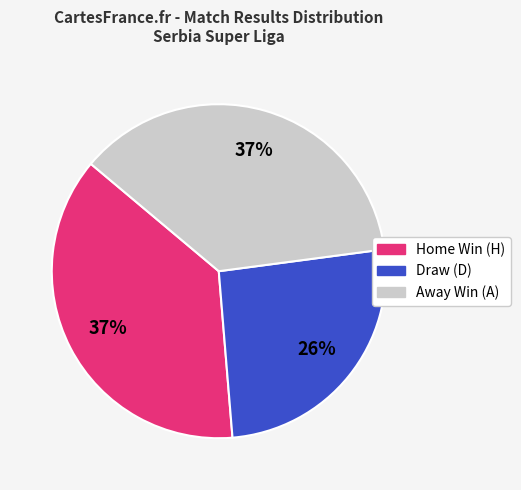

To the nearest percent, what is the average slice percentage?

33%